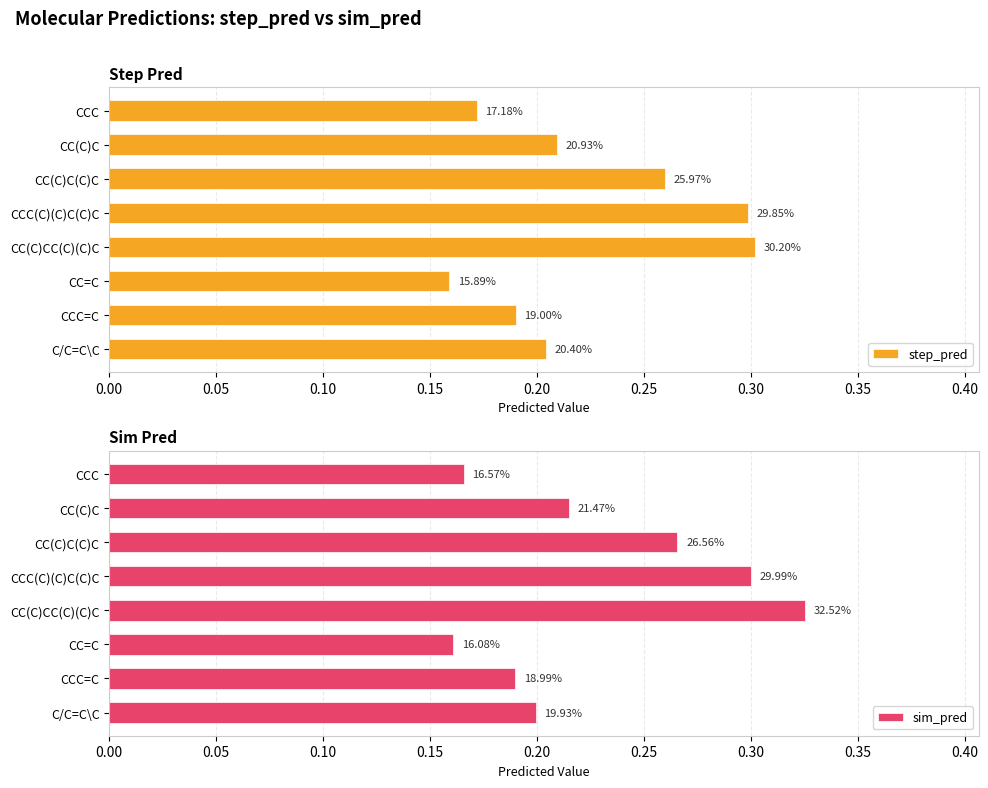

What is the value of the step_pred bar at the 6th from the left?

0.2